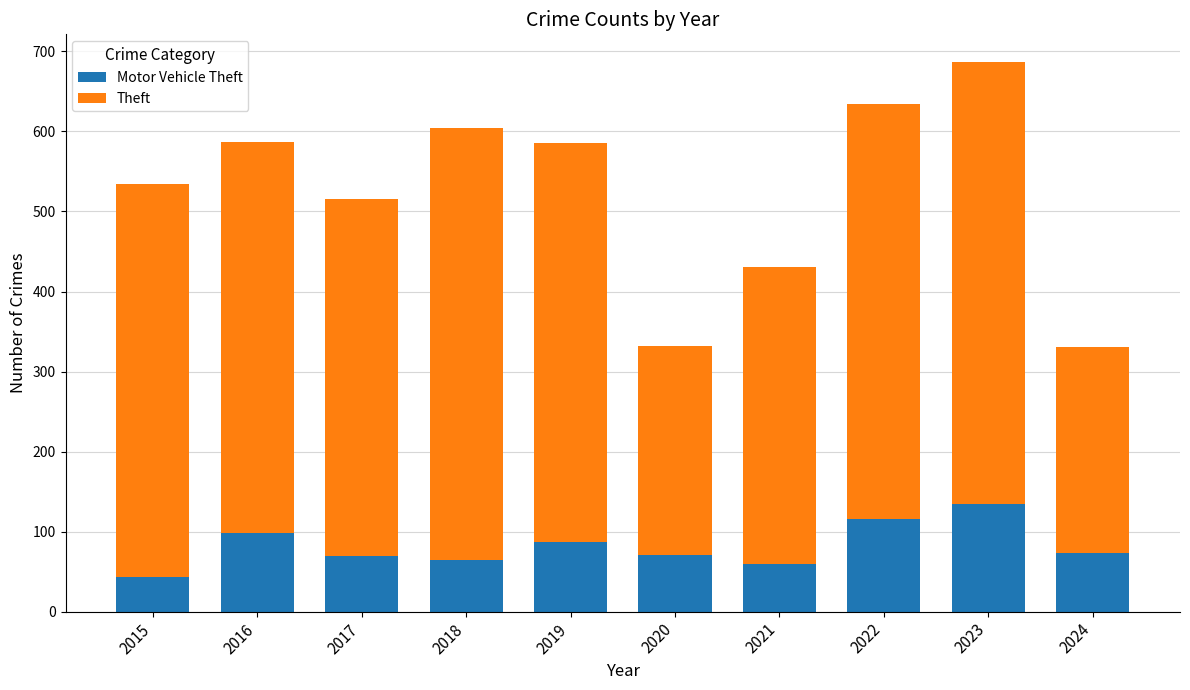

How many bars are there in total?

10